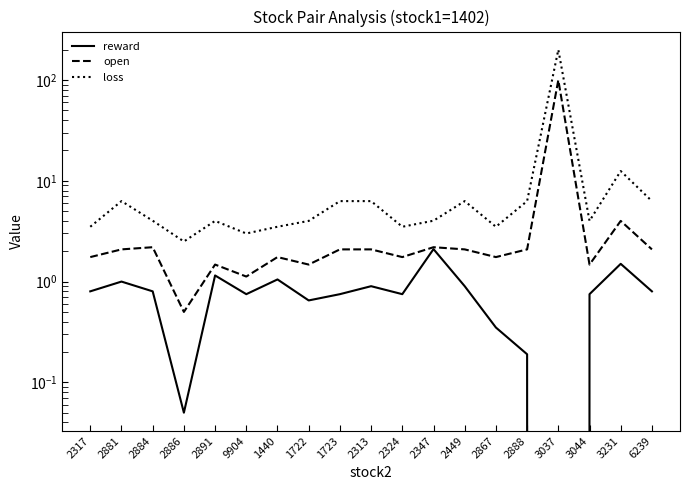

Reading left to right, what are all the values shown in this chart?

reward: 0.8	1.0	0.8	0.1	1.1	0.8	1.1	0.6	0.8	0.9	0.7	2.1	0.9	0.3	0.2	0.0	0.8	1.5	0.8
open: 1.7	2.1	2.2	0.5	1.5	1.1	1.7	1.5	2.1	2.1	1.7	2.2	2.1	1.7	2.1	100.0	1.5	4.0	2.1
loss: 3.5	6.3	4.0	2.5	4.0	3.0	3.5	4.0	6.3	6.3	3.5	4.0	6.3	3.5	6.3	200.0	4.0	12.5	6.3